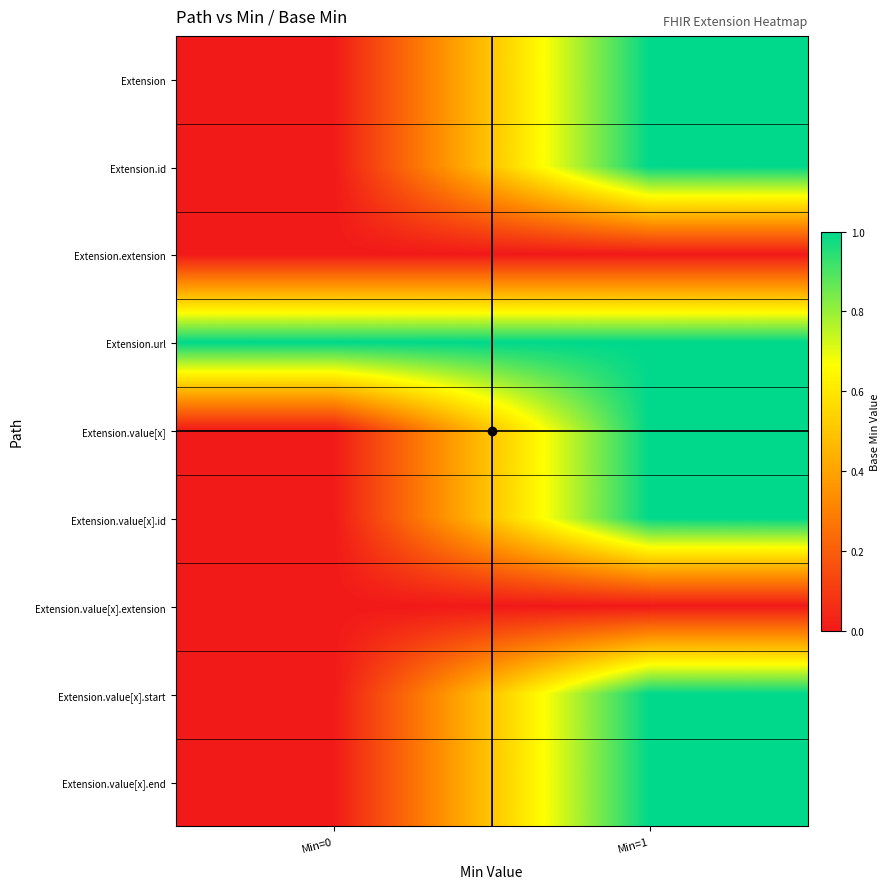

Which series has the largest total across all categories?

Extension.url